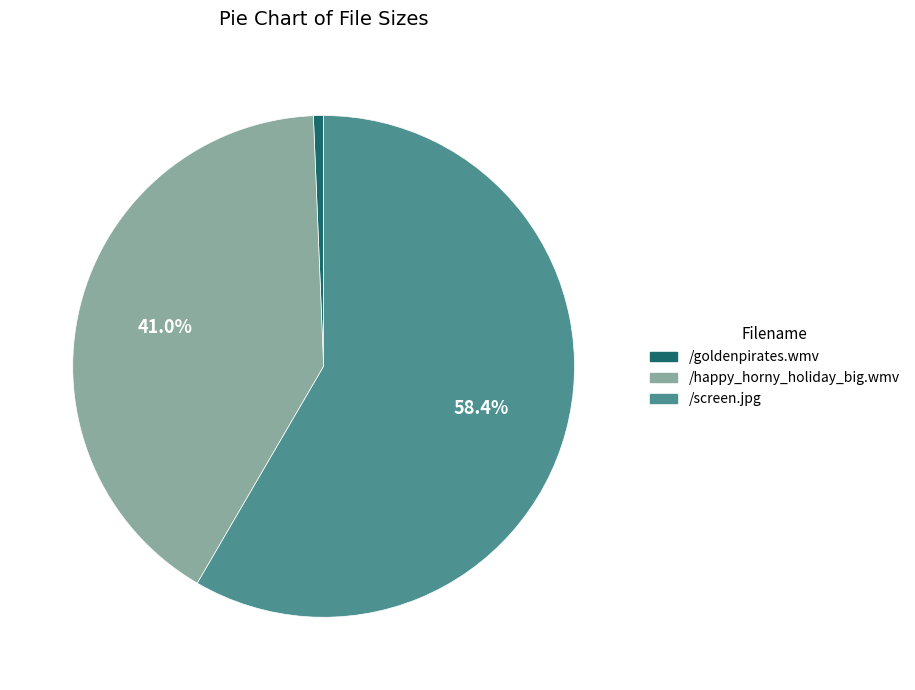

Approximately how many times larger is the value at /happy_horny_holiday_big.wmv compared to /screen.jpg?

0.7